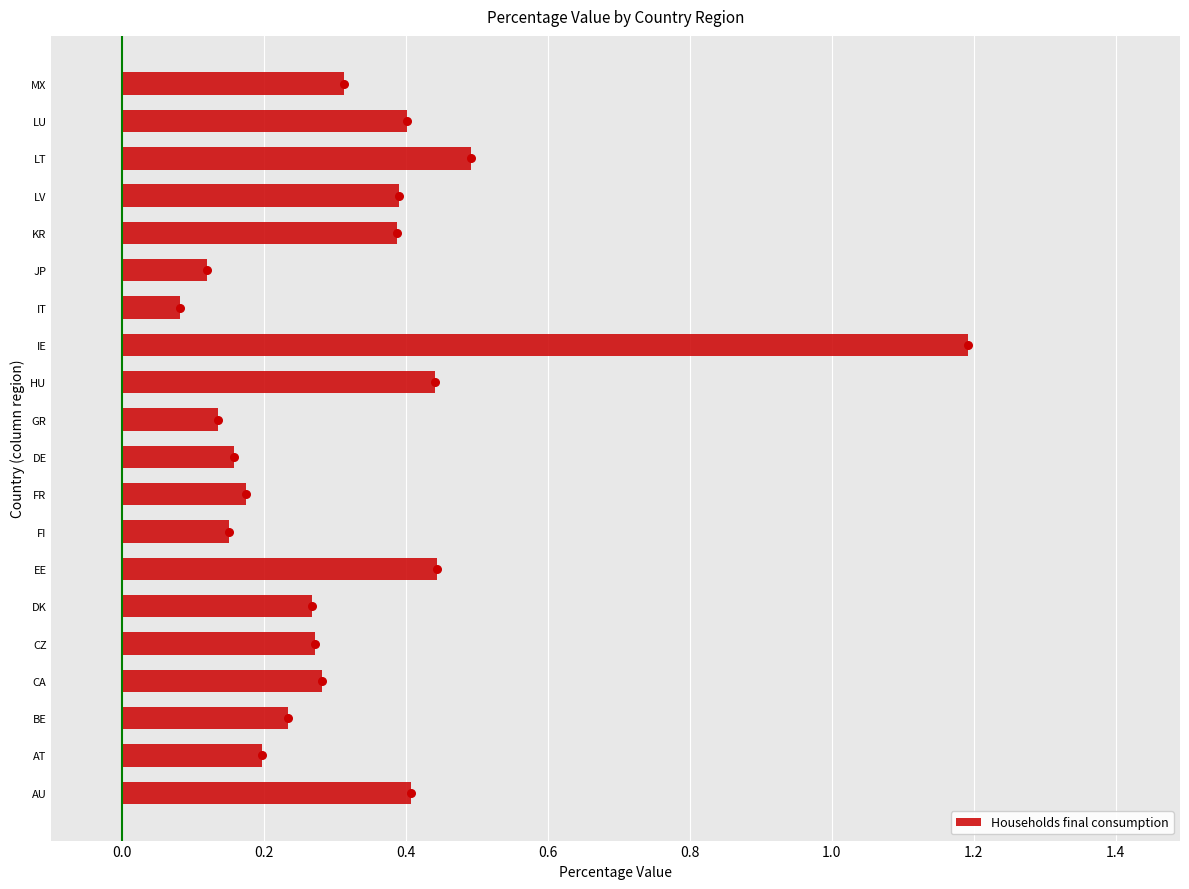

The Households final consumption series shows 0.4 at KR. True or false?

True